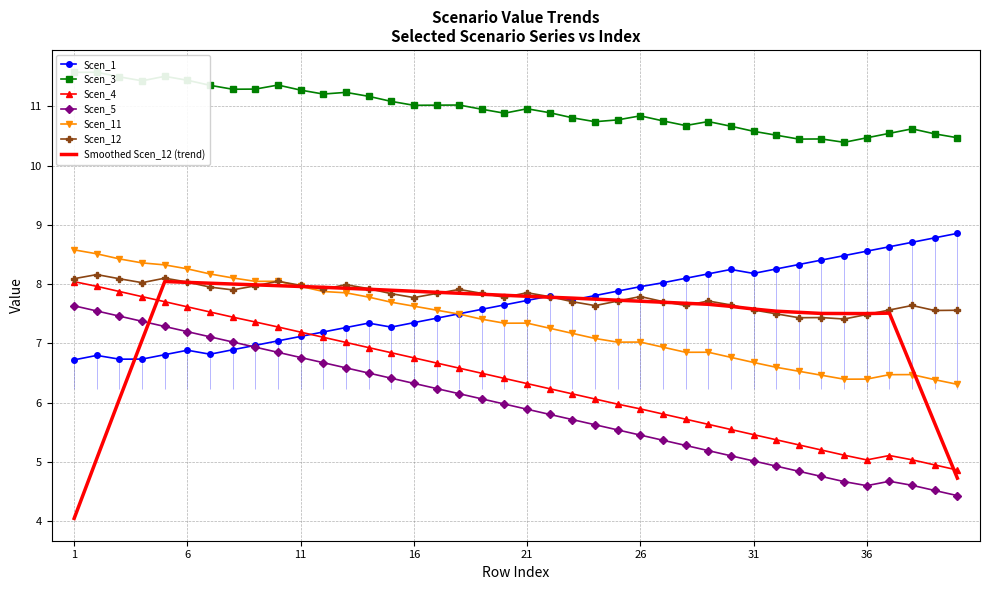

List the series in order of their peak value, highest first.

Scen_3, Scen_1, Scen_11, Scen_12, Scen_4, Scen_5